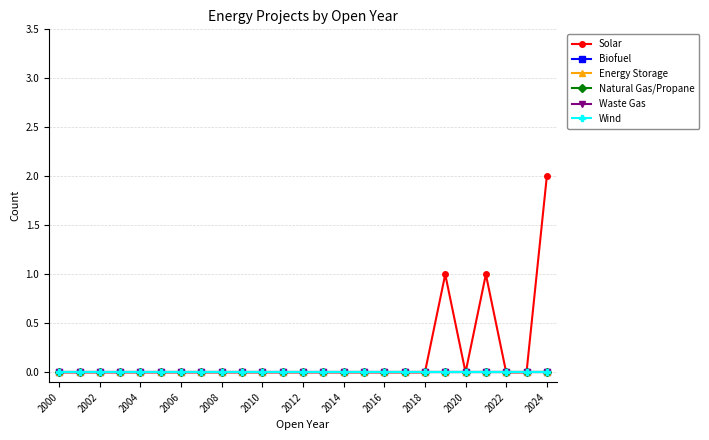

At how many categories does at least one series exceed 1?

1